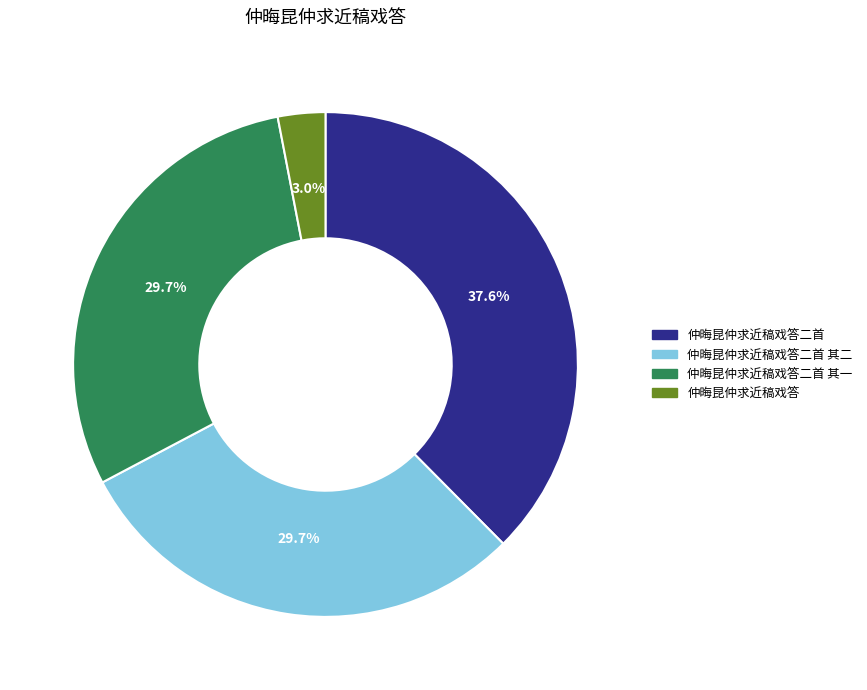

To the nearest percent, what is the difference between the largest and smallest slice percentages?

35%